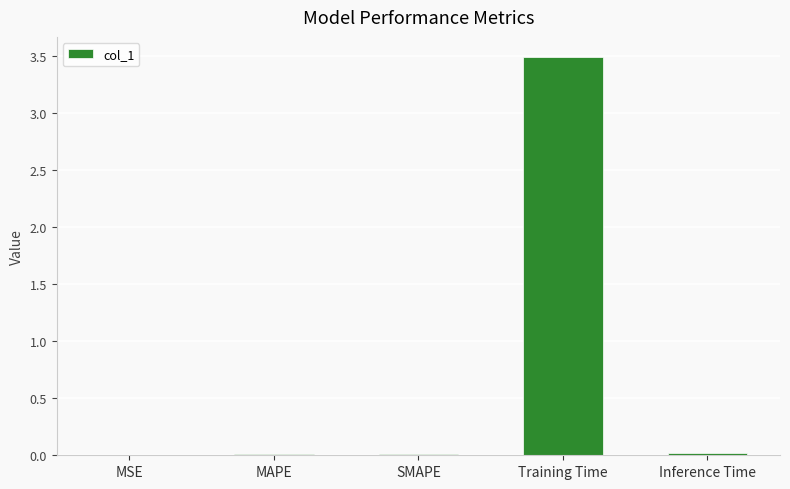

What is the change in value from MAPE to Training Time?

+3.5